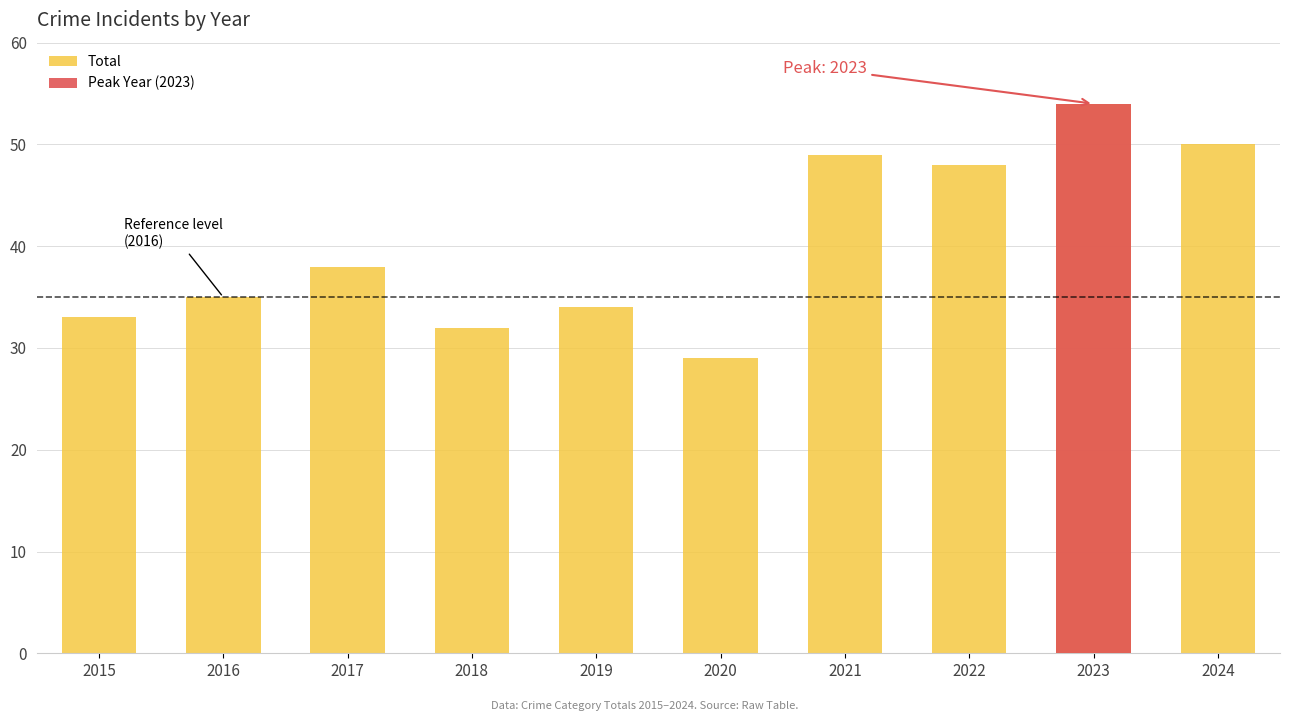

What is the change in value from 2016 to 2024?

+15